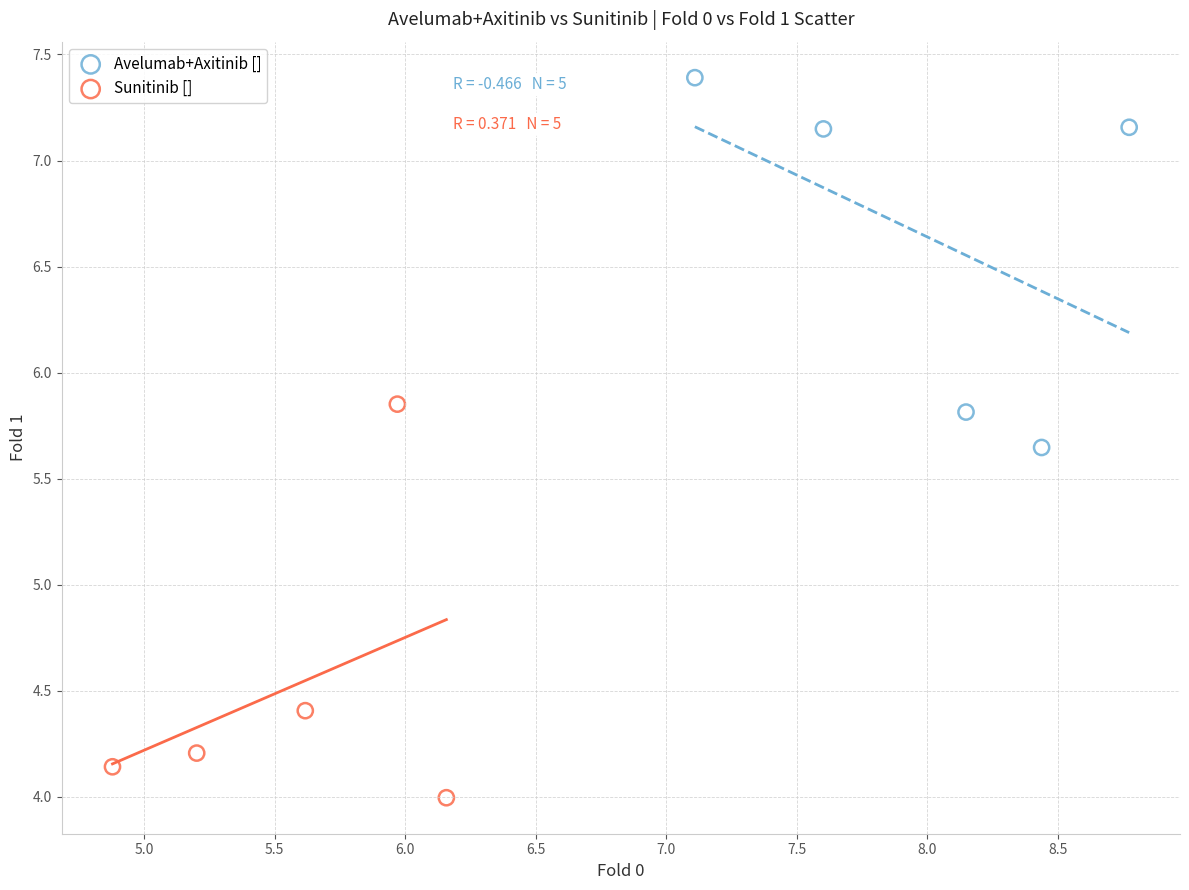

Which series has the largest Y range (max minus min)?

Sunitinib []